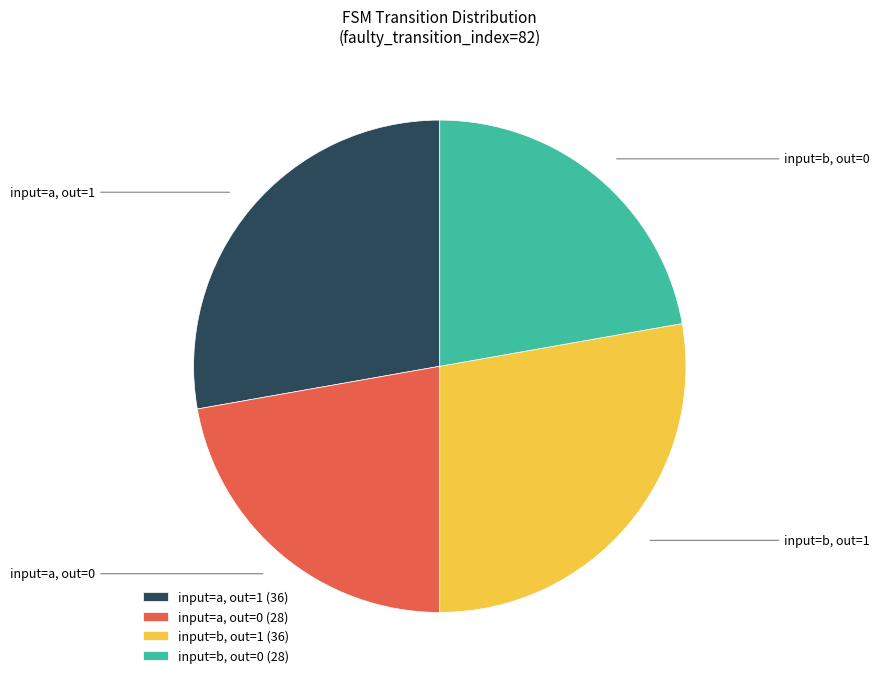

The input=b, out=1 (36) slice represents 28% of the pie. True or false?

True